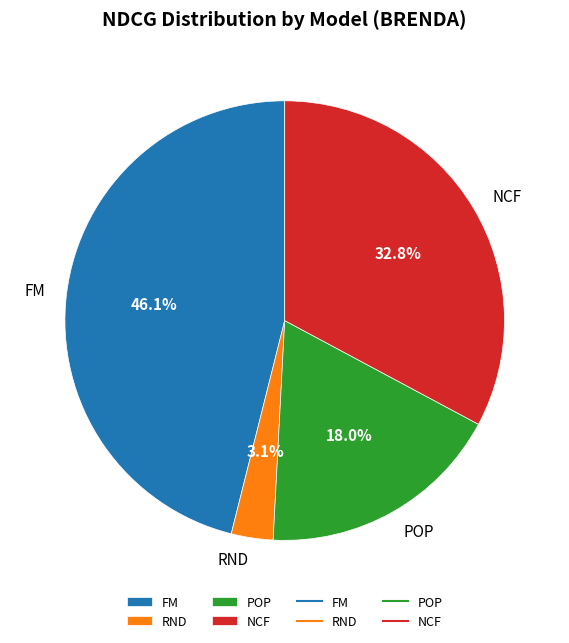

To the nearest percent, what is the difference between the largest and smallest slice percentages?

43%